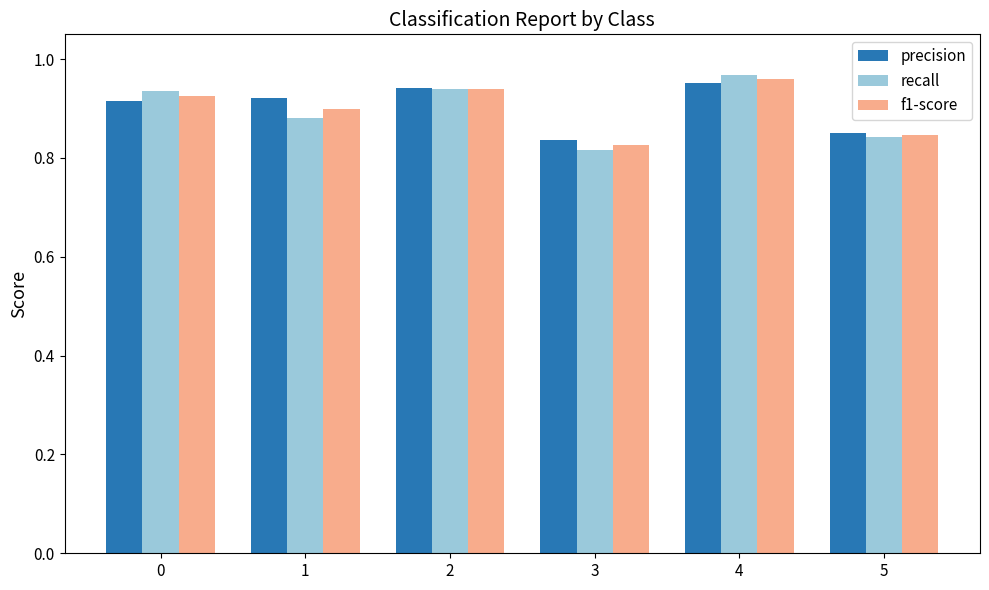

What is the difference between the second highest and minimum values in the recall series?

0.1